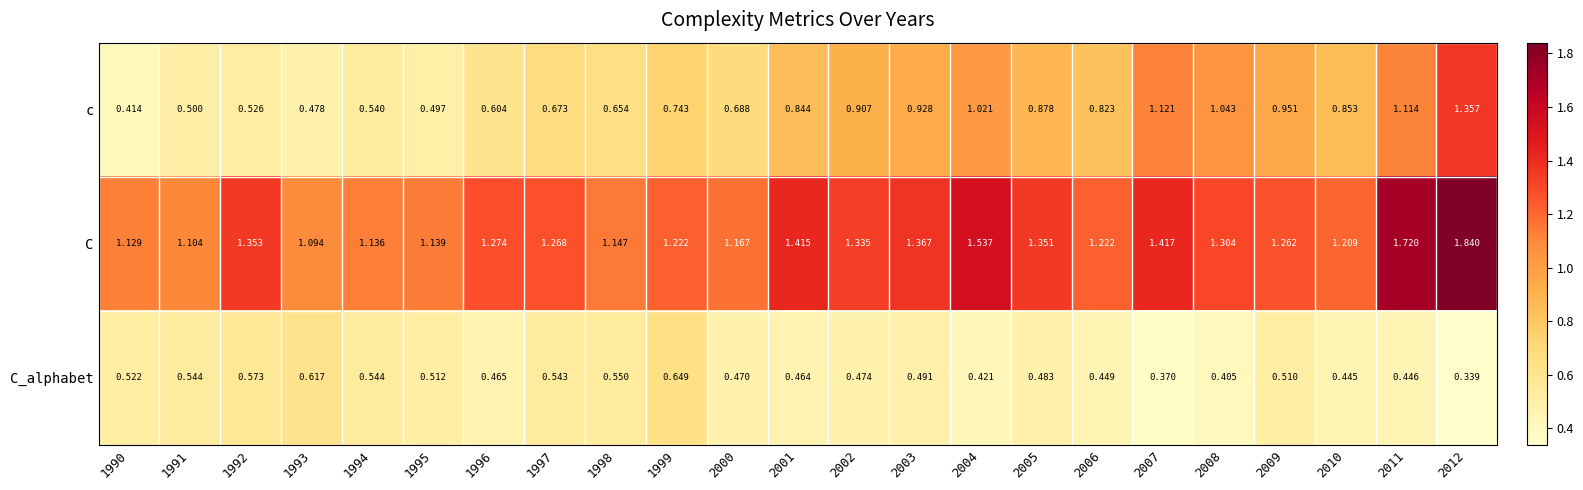

Rank the series by their average value, from lowest to highest.

C_alphabet, c, C